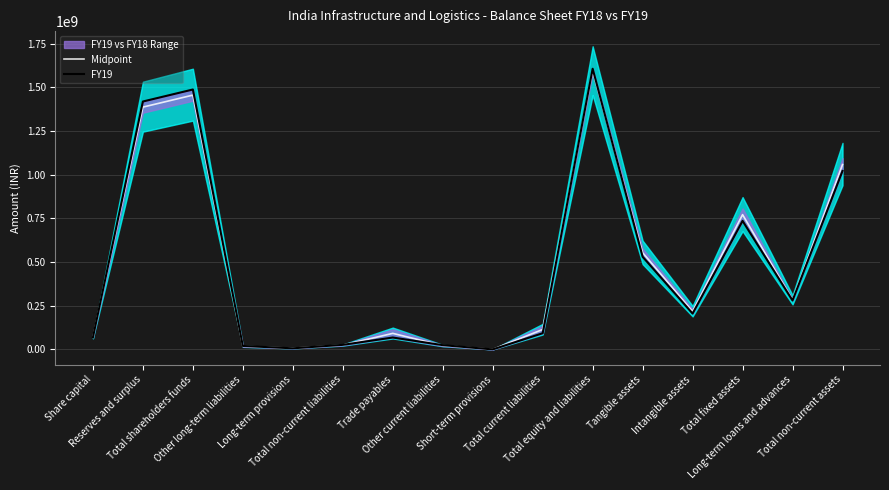

What is the difference between the second highest and second lowest values in the Midpoint series?

1448357625.5